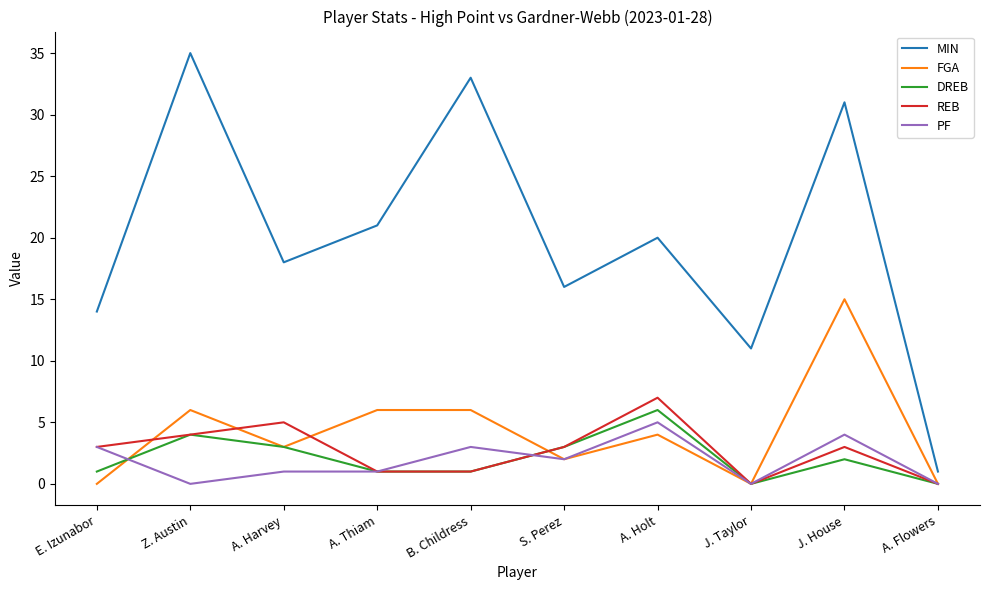

At which label does FGA first exceed 4?

Z. Austin